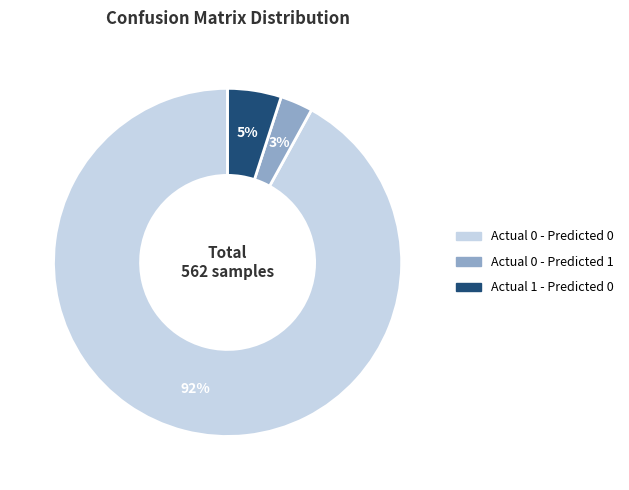

How many slices are in this pie chart?

3